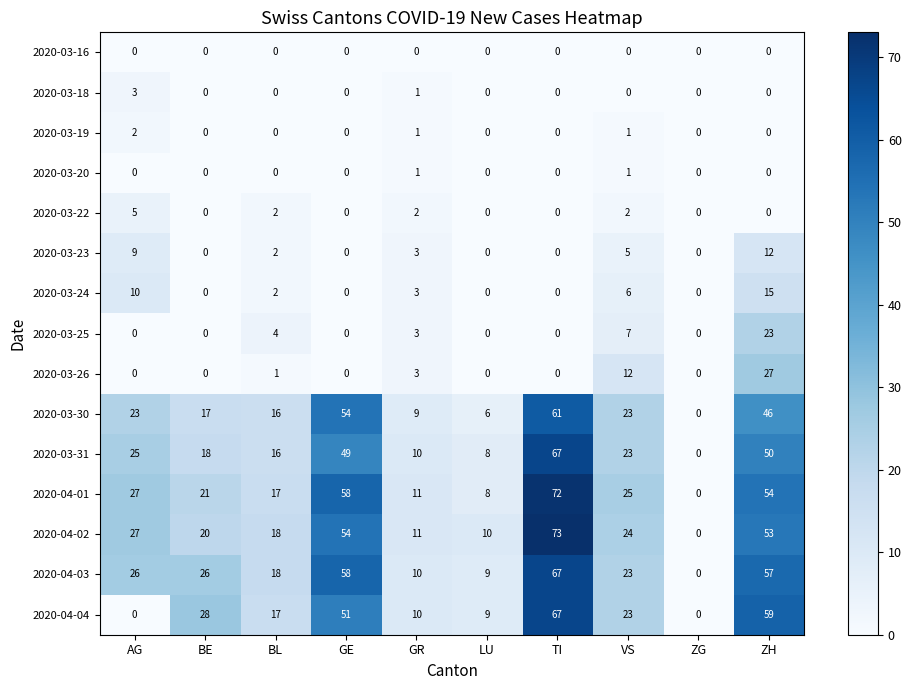

At how many categories does at least one series exceed 38?

3